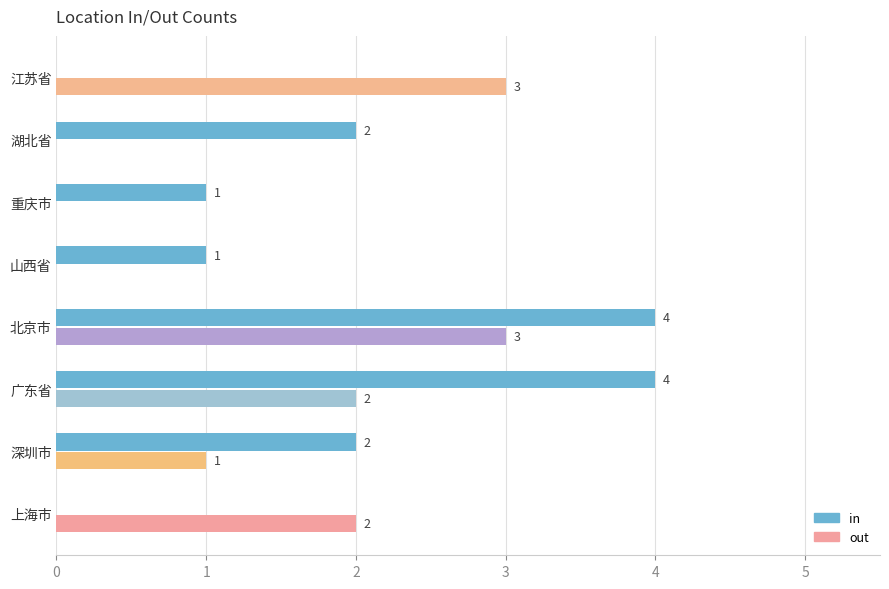

How many in values are between 1 and 4?

6